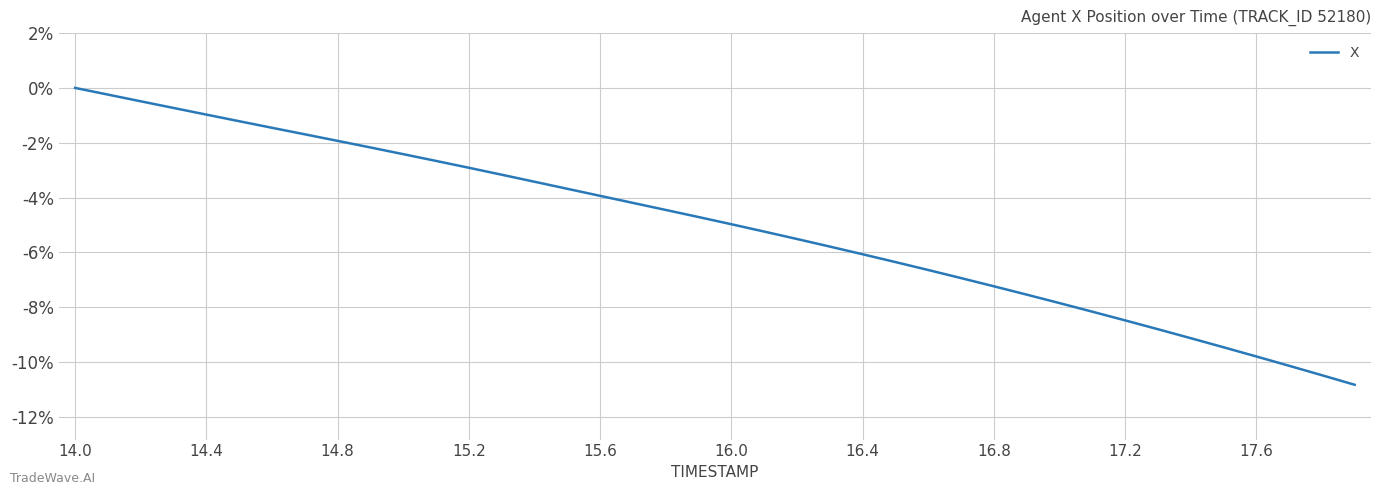

What is the smallest value displayed?

-10.8